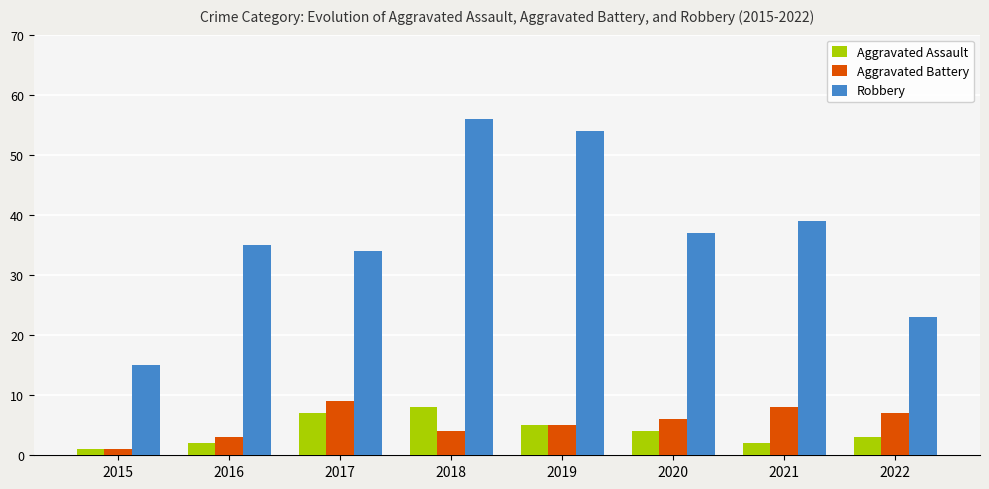

What is the greatest value displayed?

56